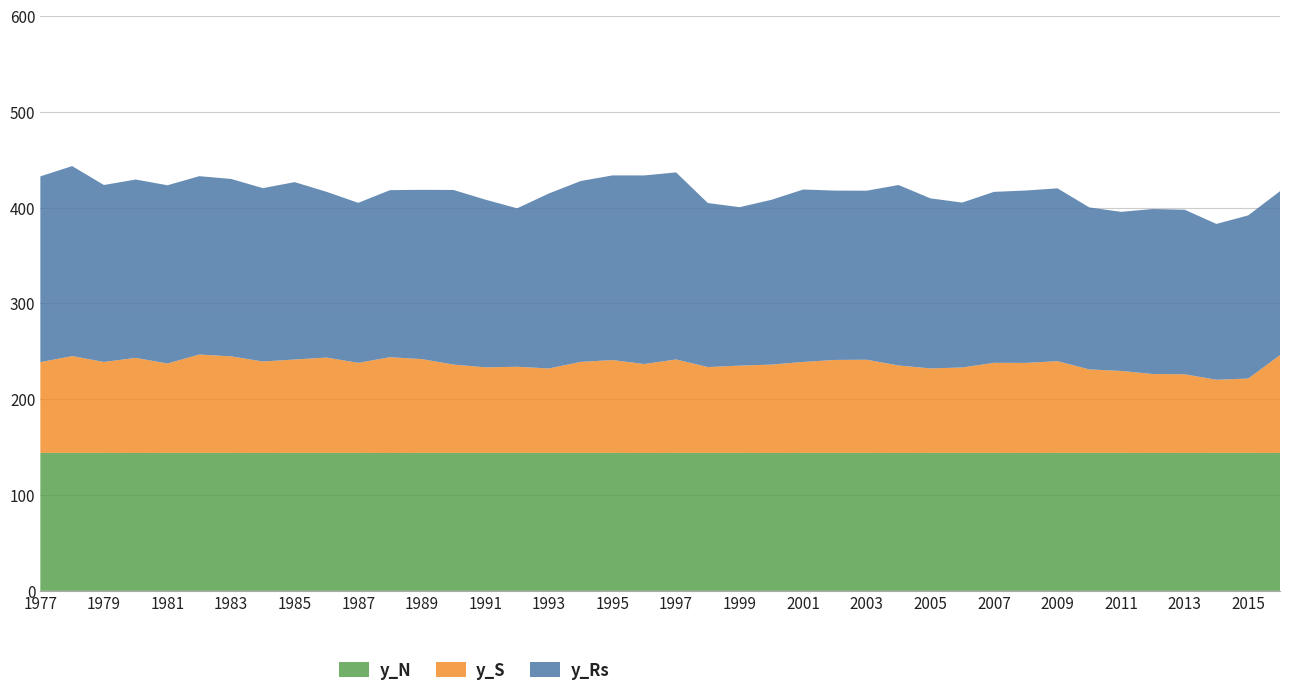

Reading right to left, transcribe all the data shown in this chart.

y_Rs: 171.2	170.3	162.7	171.8	172.3	166.1	169.1	180.4	179.9	178.5	172.1	177.5	188.4	176.4	176.7	180.0	172.0	165.4	171.2	195.3	196.8	192.8	188.8	182.7	165.4	175.0	182.2	176.7	174.4	167.0	173.1	185.1	180.9	185.2	186.2	186.1	186.2	184.7	198.3	193.9
y_S: 102.1	77.6	76.3	82.1	82.4	85.6	87.1	95.8	94.0	94.0	89.2	88.2	91.3	97.3	97.1	95.0	92.2	91.1	89.6	97.6	92.8	96.9	95.0	88.2	89.9	89.3	92.2	97.9	99.9	94.0	99.5	97.5	95.5	100.8	102.7	93.3	99.2	95.0	101.1	94.7
y_N: 144.0	144.0	144.0	144.0	144.0	144.0	144.0	144.0	144.0	144.0	144.0	144.0	144.0	144.0	144.0	144.0	144.0	144.0	144.0	144.0	144.0	144.0	144.0	144.0	144.0	144.0	144.0	144.0	143.9	144.0	144.0	144.0	144.0	144.0	144.0	144.0	143.9	144.0	144.0	144.0